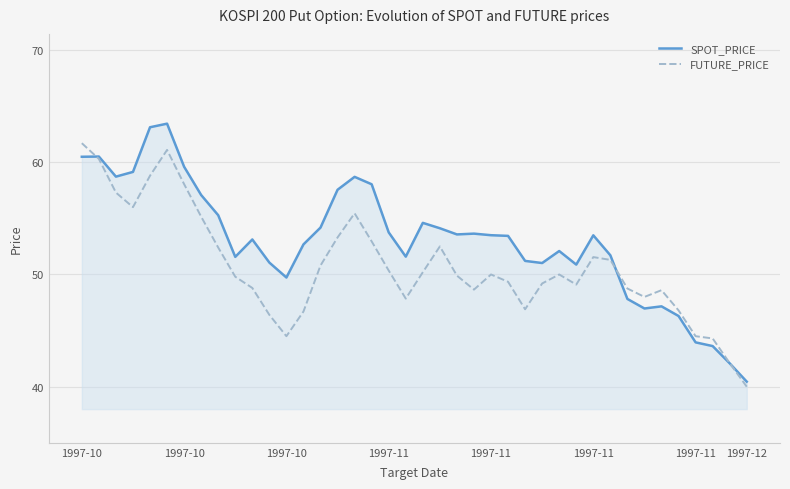

Which series has the largest total across all categories?

SPOT_PRICE